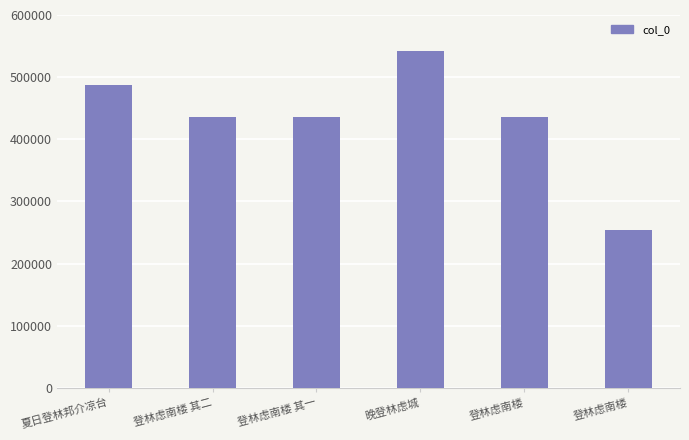

Reading left to right, list all the values displayed in this chart.

夏日登林邦介凉台=488144	登林虑南楼 其二=436440	登林虑南楼 其一=436439	晚登林虑城=542861	登林虑南楼=436558	登林虑南楼=253348